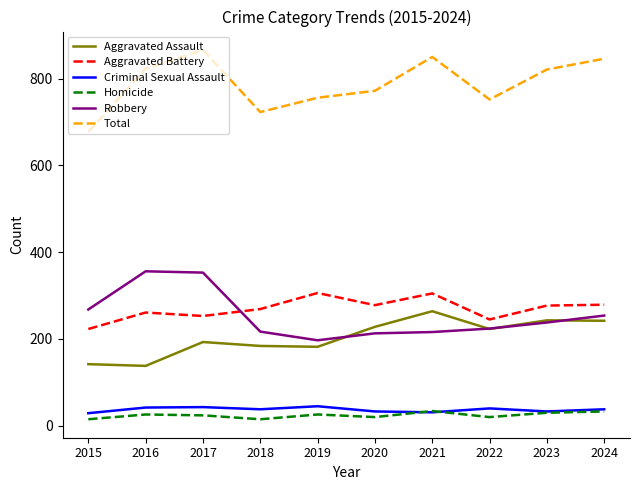

What are all the series names shown in the legend?

Aggravated Assault, Aggravated Battery, Criminal Sexual Assault, Homicide, Robbery, Total